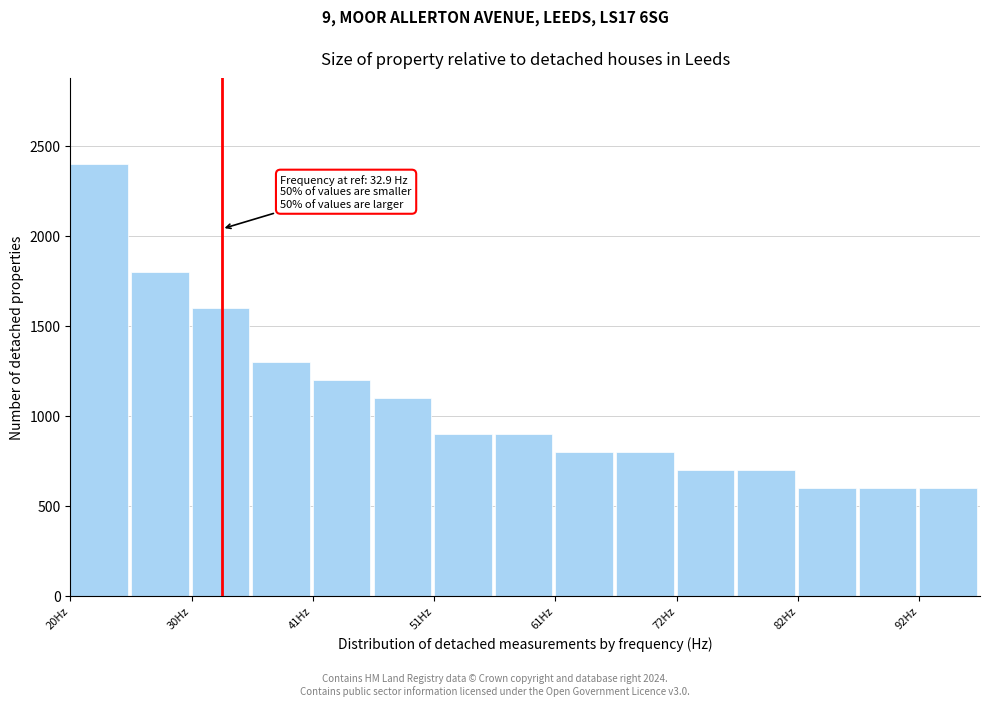

Read against the x-axis, roughly where is the centre of the tallest bar?

22